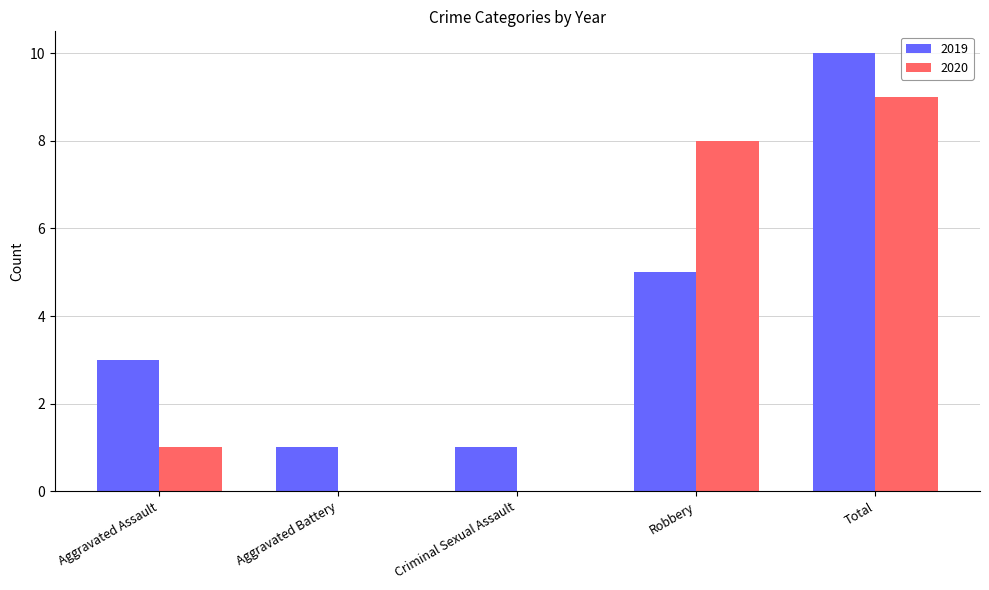

Count the 2020 values in the range 0 to 8.

4